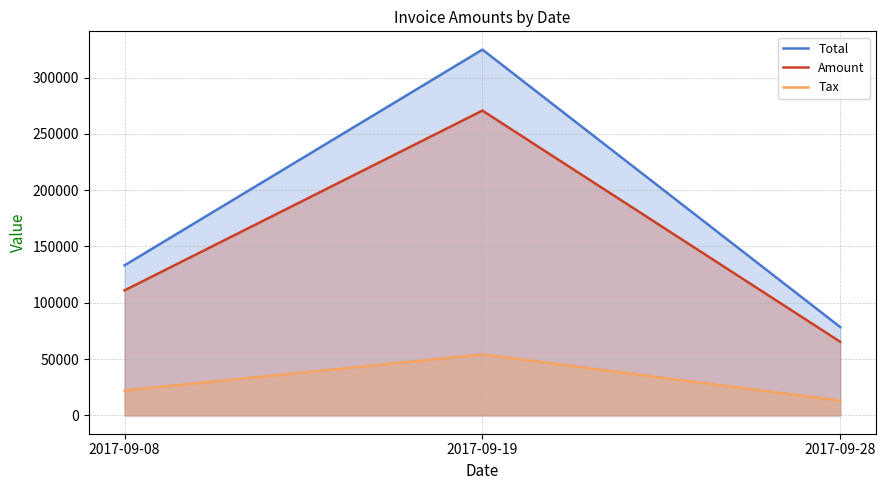

Does the chart display data point markers on the line(s)?

No